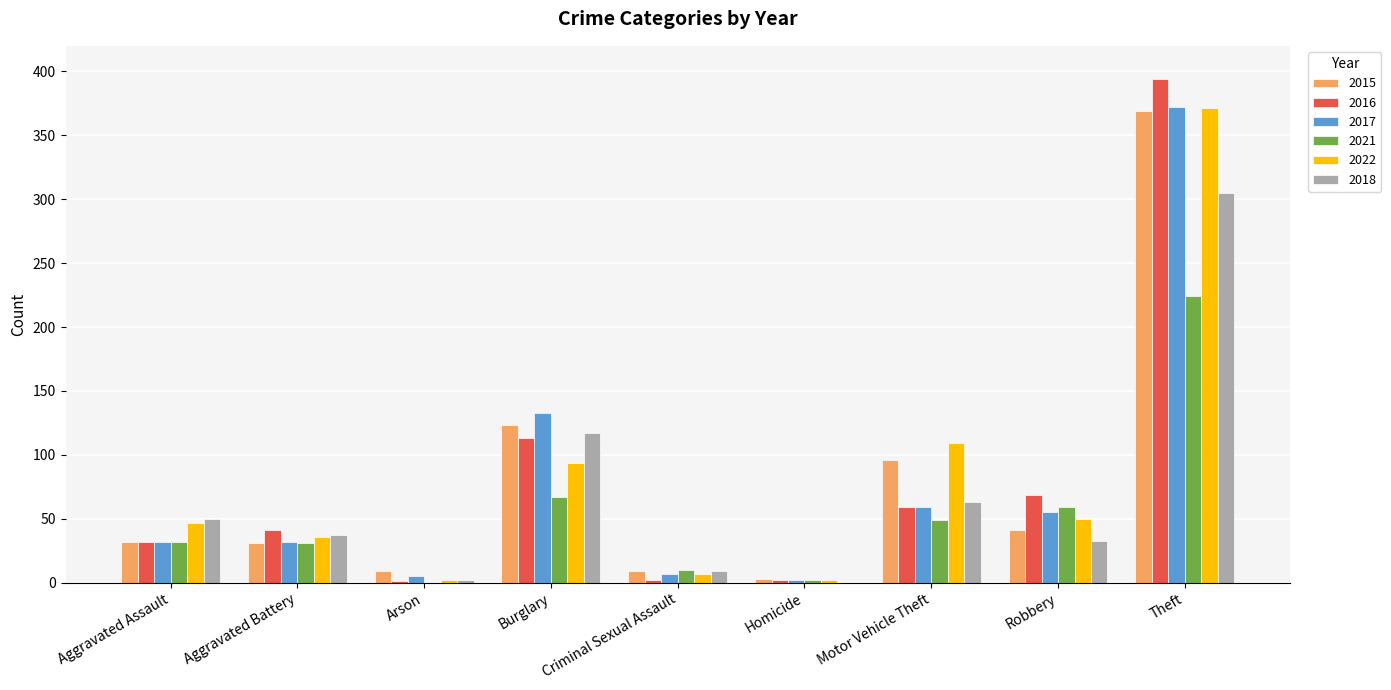

The 2016 series shows 13 at Aggravated Assault. True or false?

False